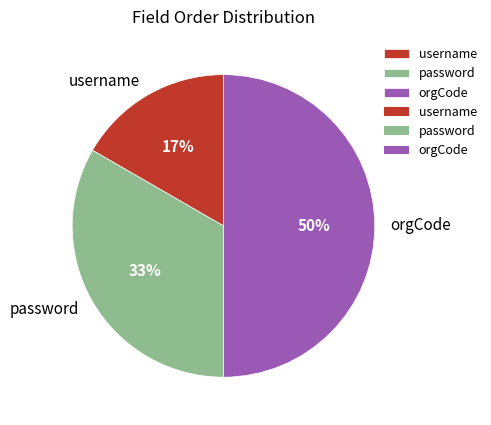

Between password and orgCode, which is larger?

orgCode